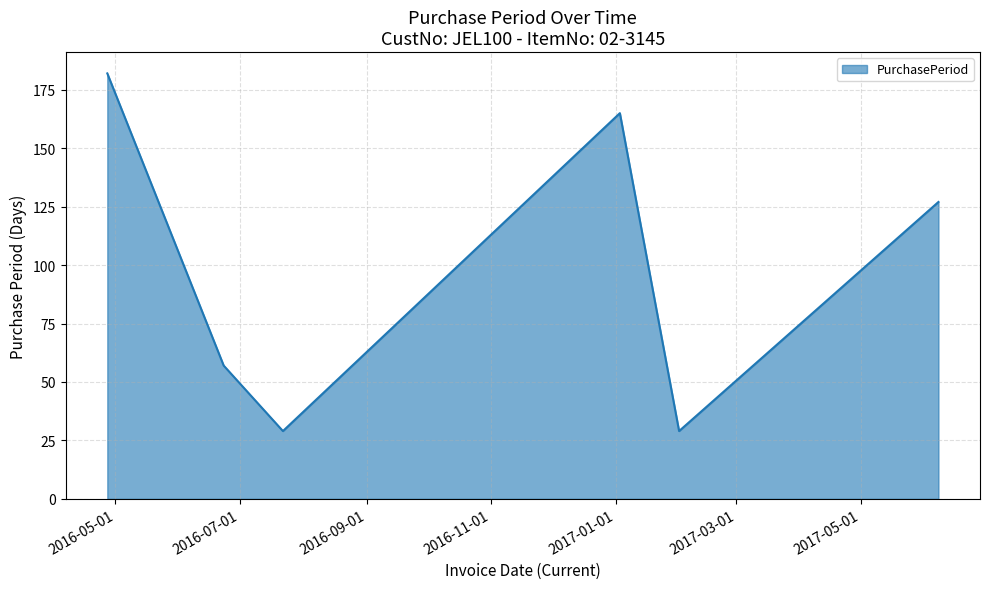

How many interior local valleys (lower than both neighbors) does the data have?

2